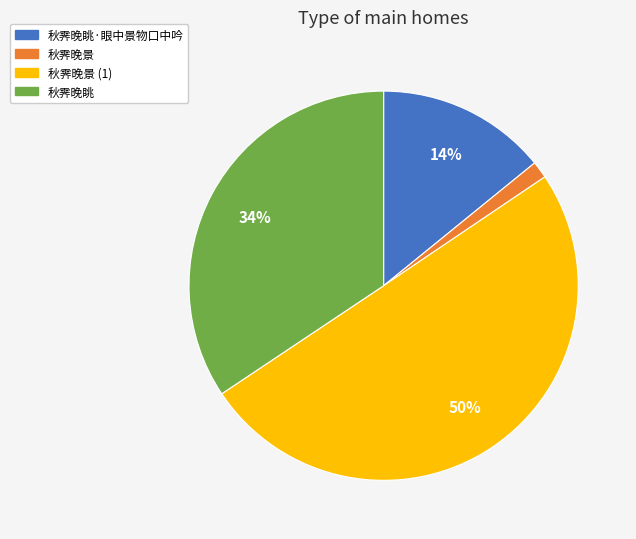

To the nearest percent, what is the average slice percentage?

25%